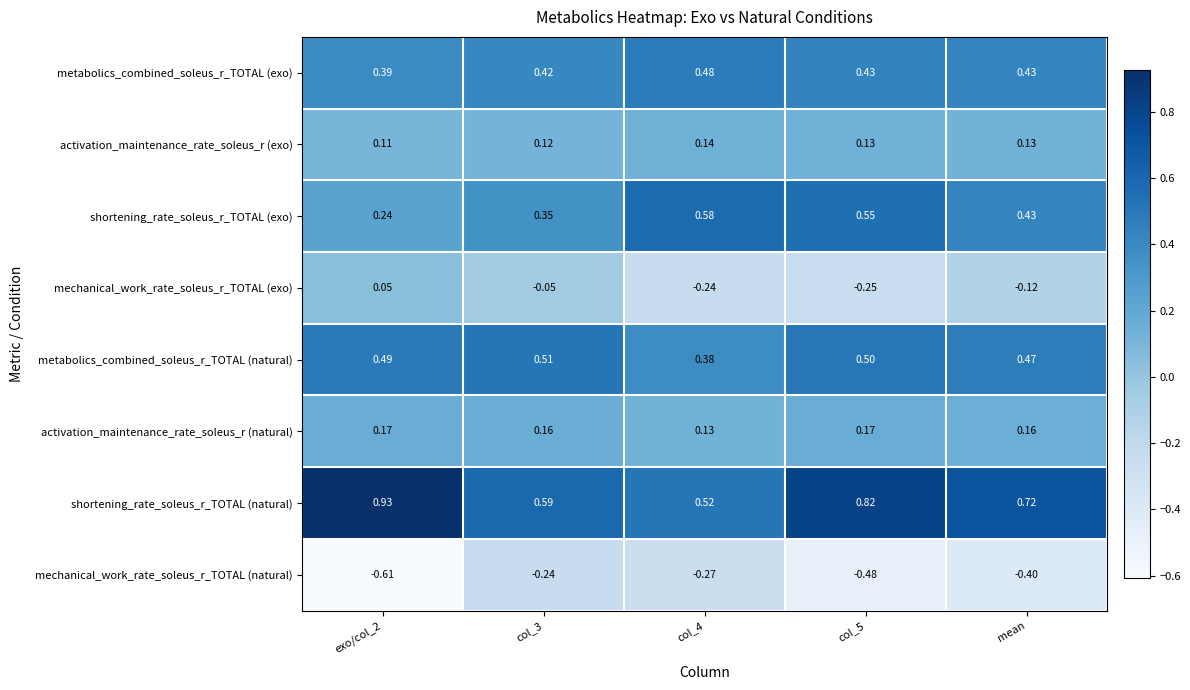

Which series has the largest total across all categories?

shortening_rate_soleus_r_TOTAL (natural)